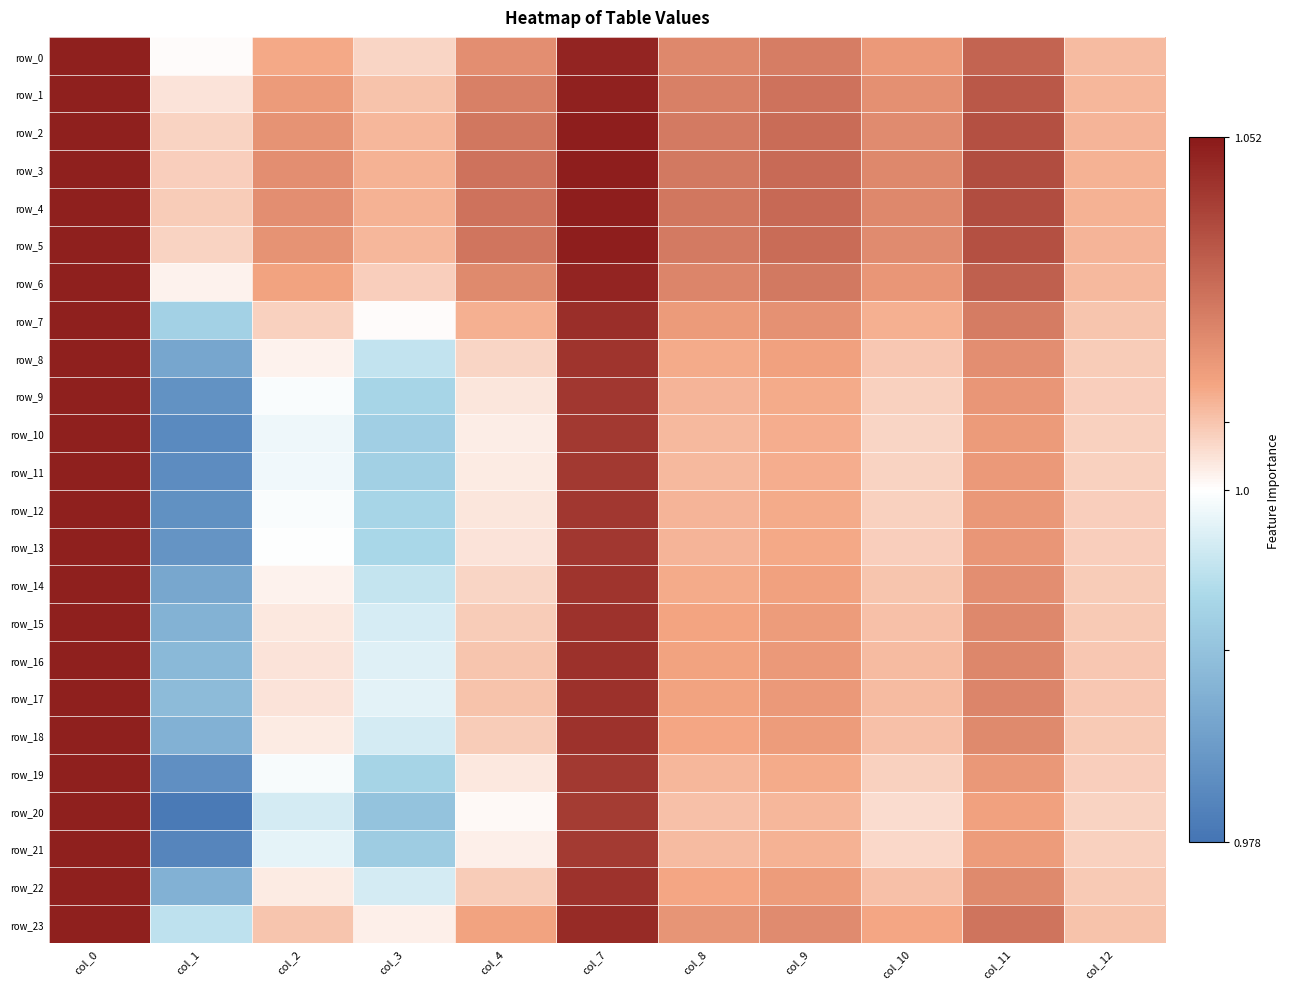

What is the average value of the row_15 series?

1.0